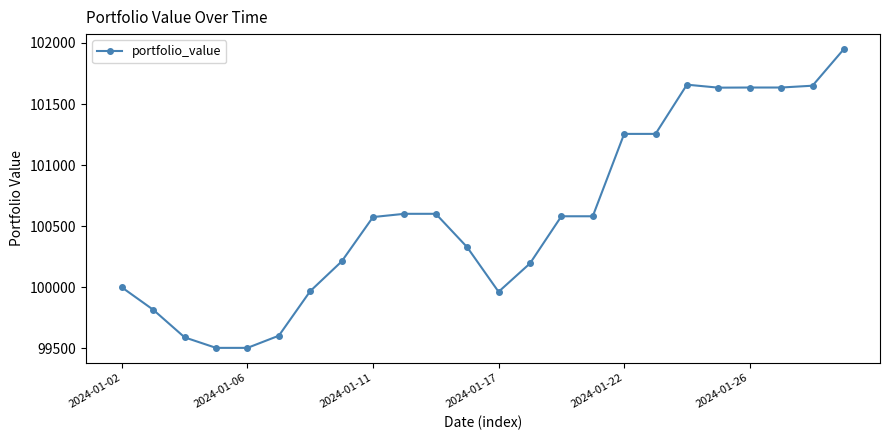

What is the smallest value displayed?

99505.0